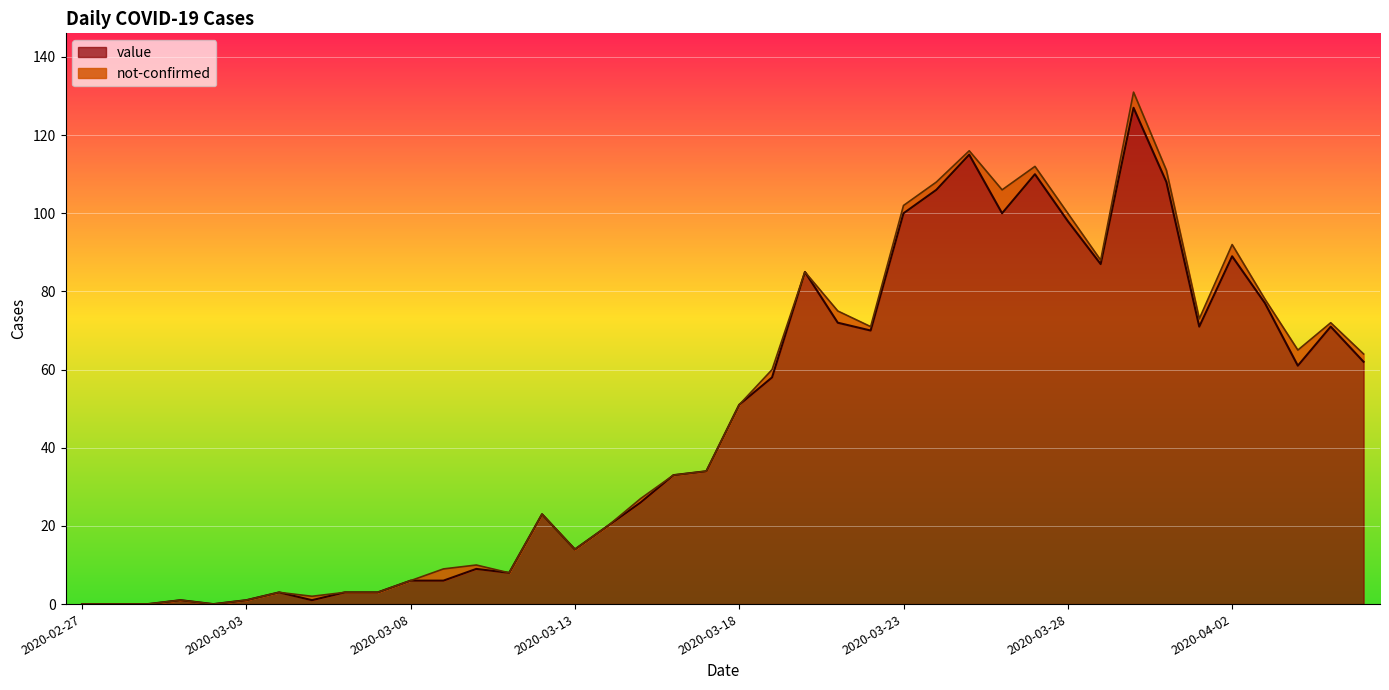

The value at 2020-03-16 is 33. True or false?

True